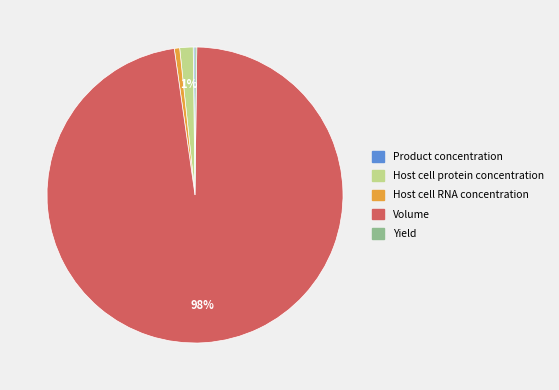

Is it true that Host cell RNA concentration is 1% of the pie?

True